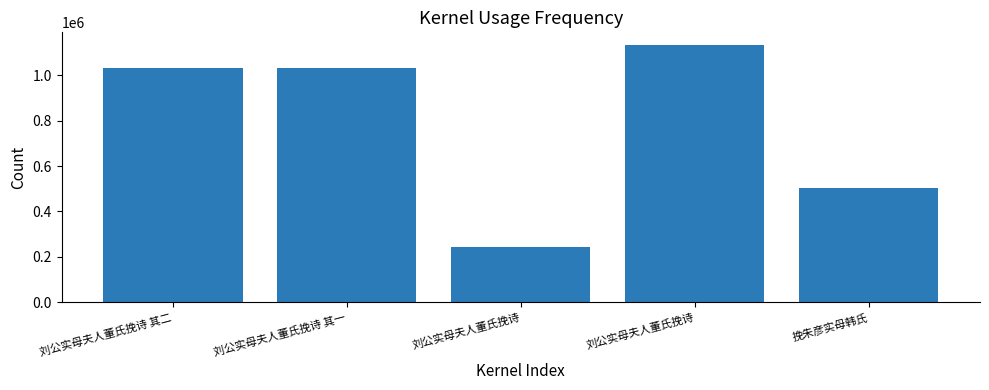

What is the sum of the values at 刘公实母夫人董氏挽诗 and 刘公实母夫人董氏挽诗 其一?

2162576